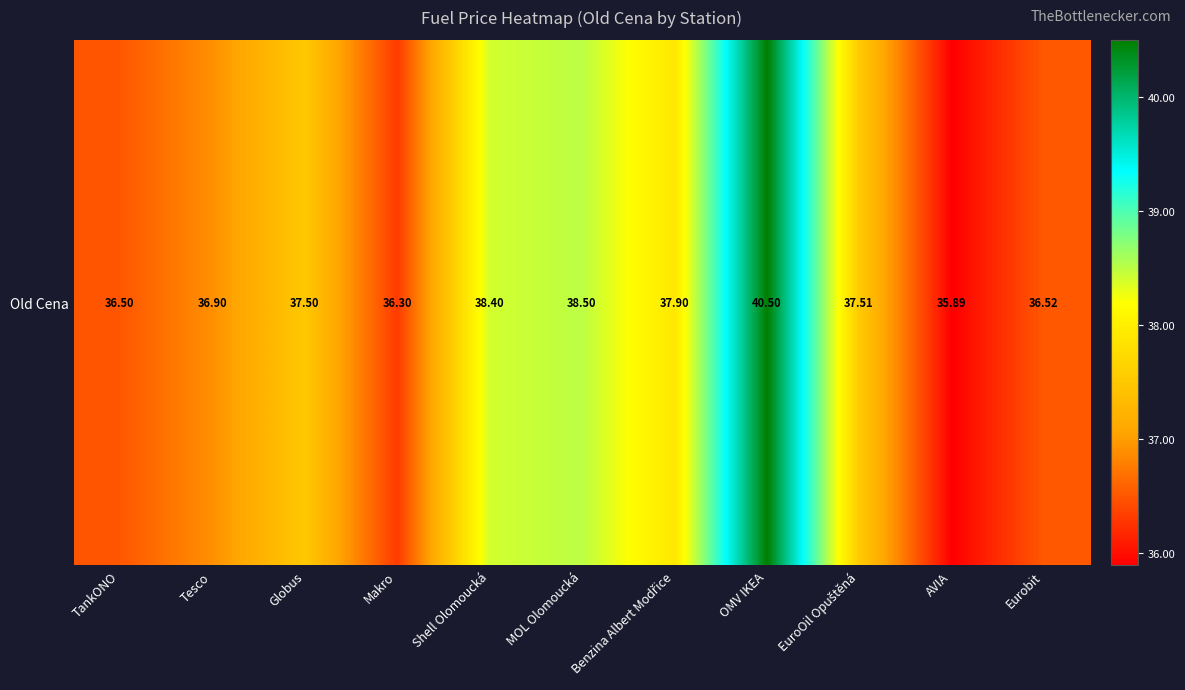

What is the average value?

37.5